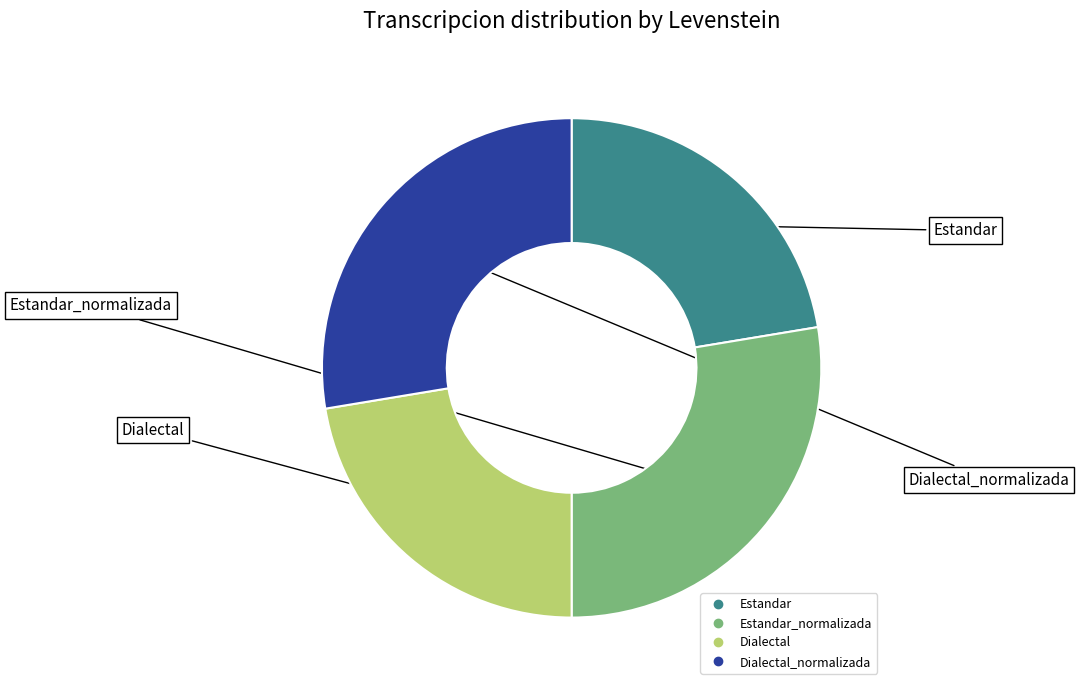

Is there any slice that represents more than half of the pie?

No